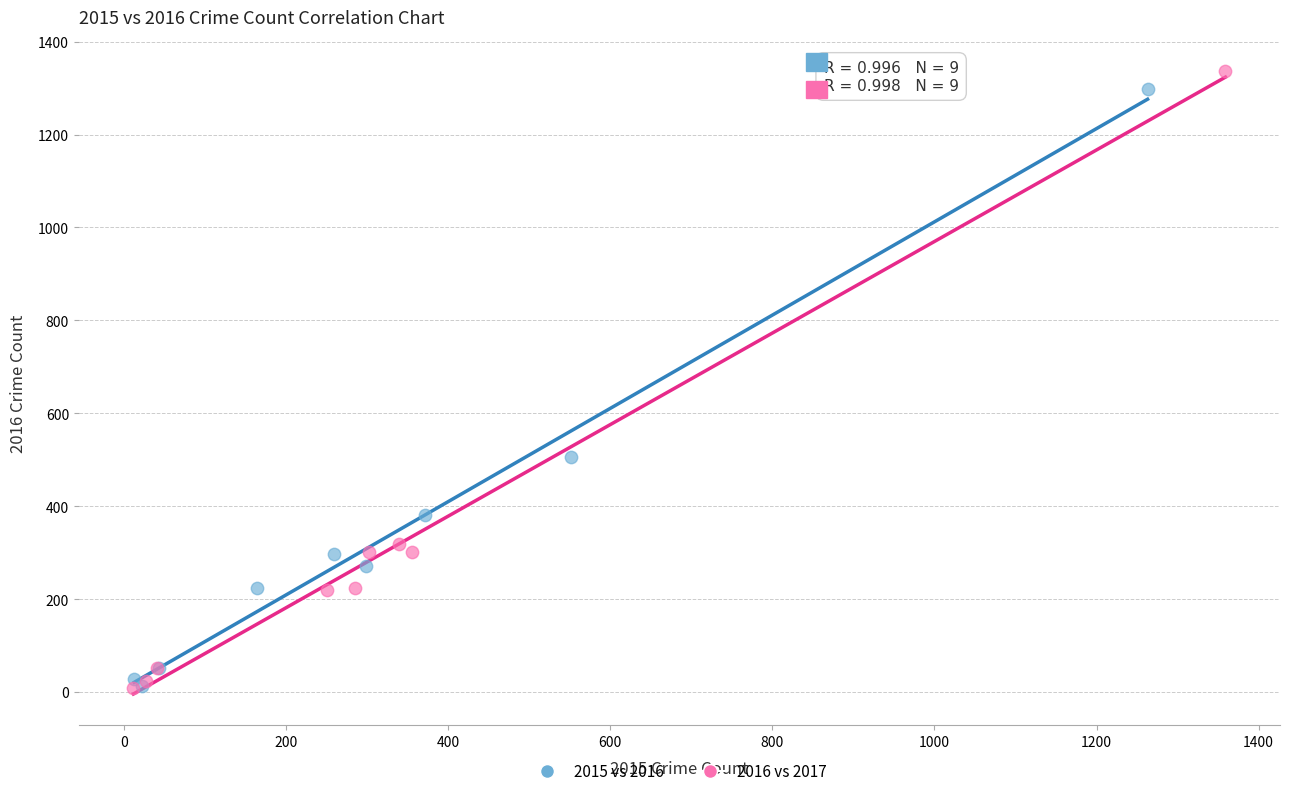

What are all the series names shown in the legend?

2015 vs 2016, 2016 vs 2017